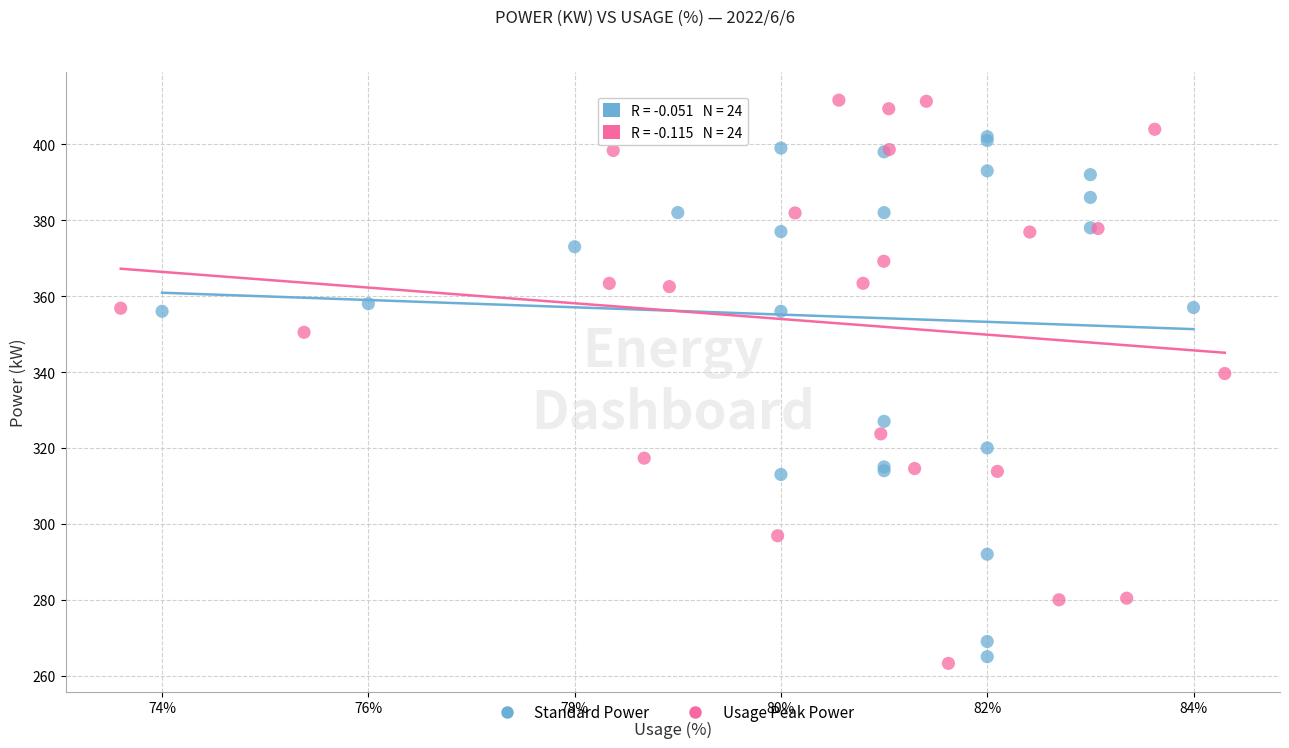

Which series has the largest Y range (max minus min)?

Usage Peak Power